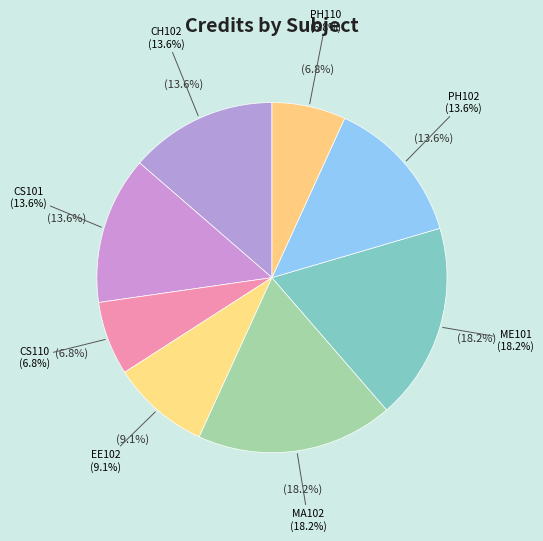

To the nearest percent, what is the average slice percentage?

12%